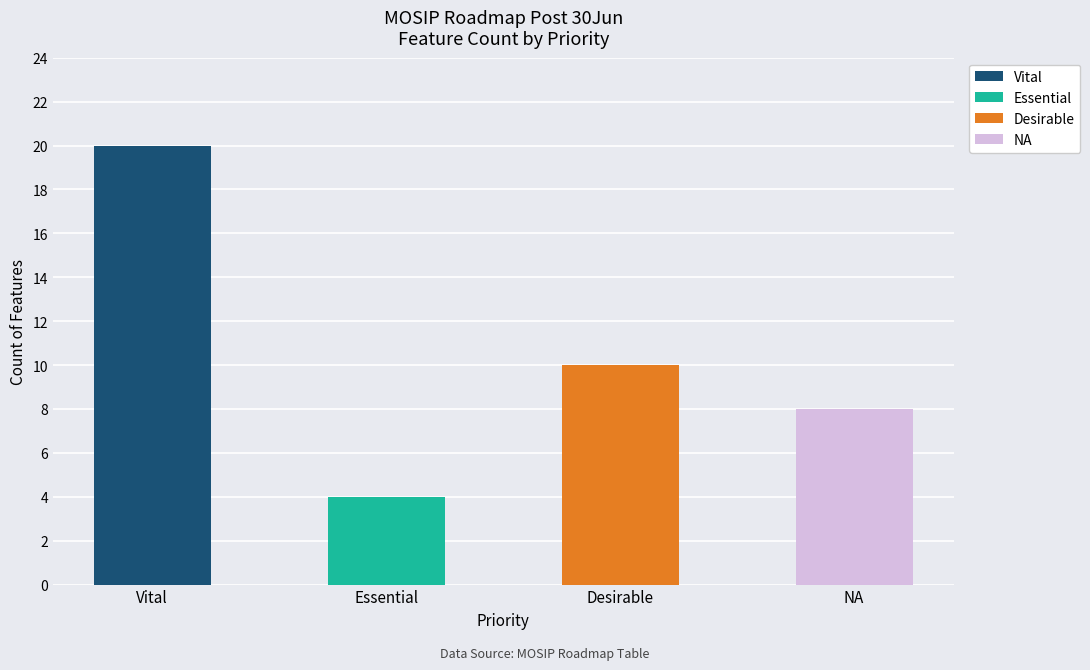

List the labels in order of value, largest first.

Vital, Desirable, NA, Essential